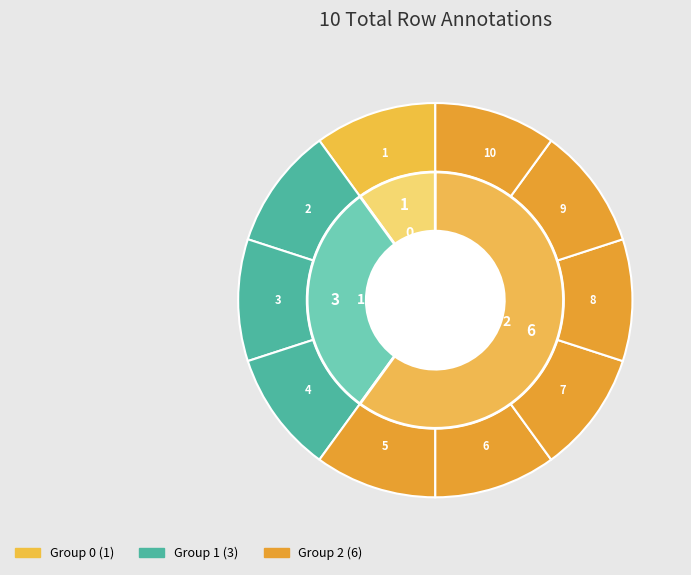

Does 9 represent more than half of the total?

No